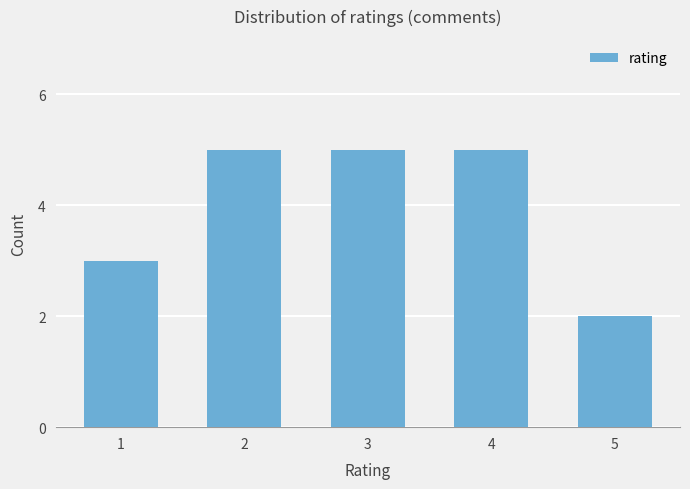

What is the change in value from 4 to 5?

-3